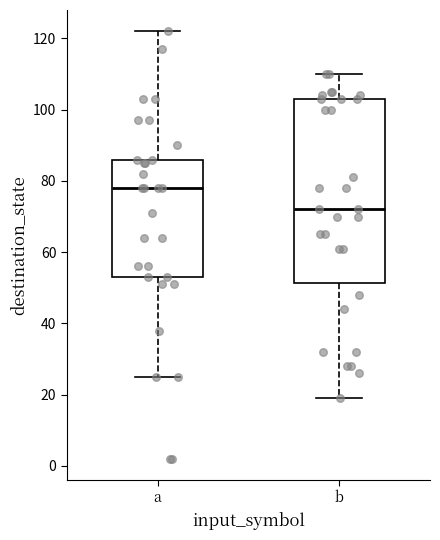

Where does the lower whisker of the box for b end on the y-axis? The values are not printed on the chart, so give them approximately, as read against the axis.

20